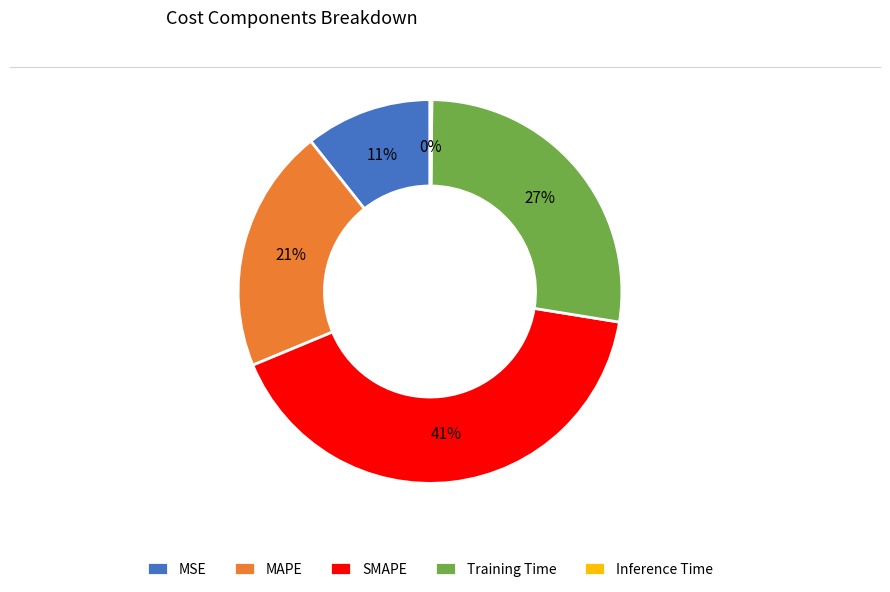

Which slice is the largest?

SMAPE